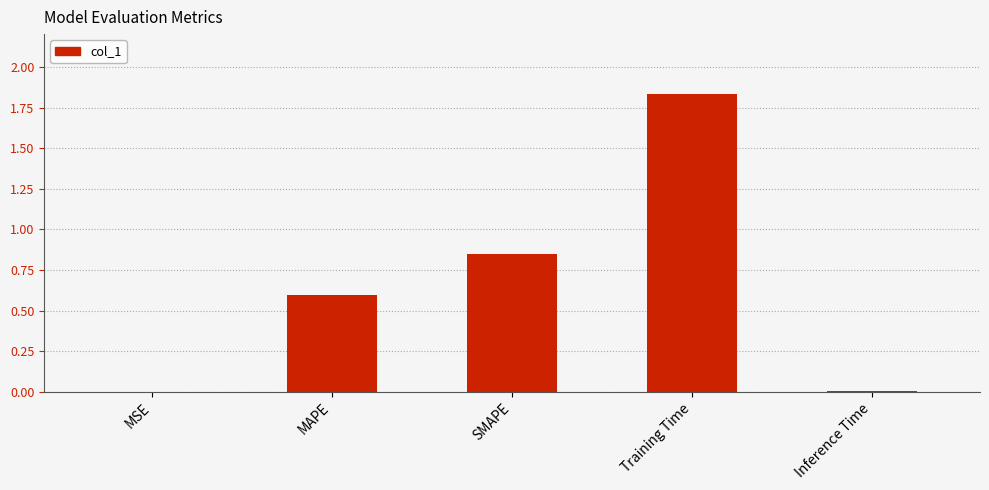

The chart shows a value of 0.5 at SMAPE. True or false?

False